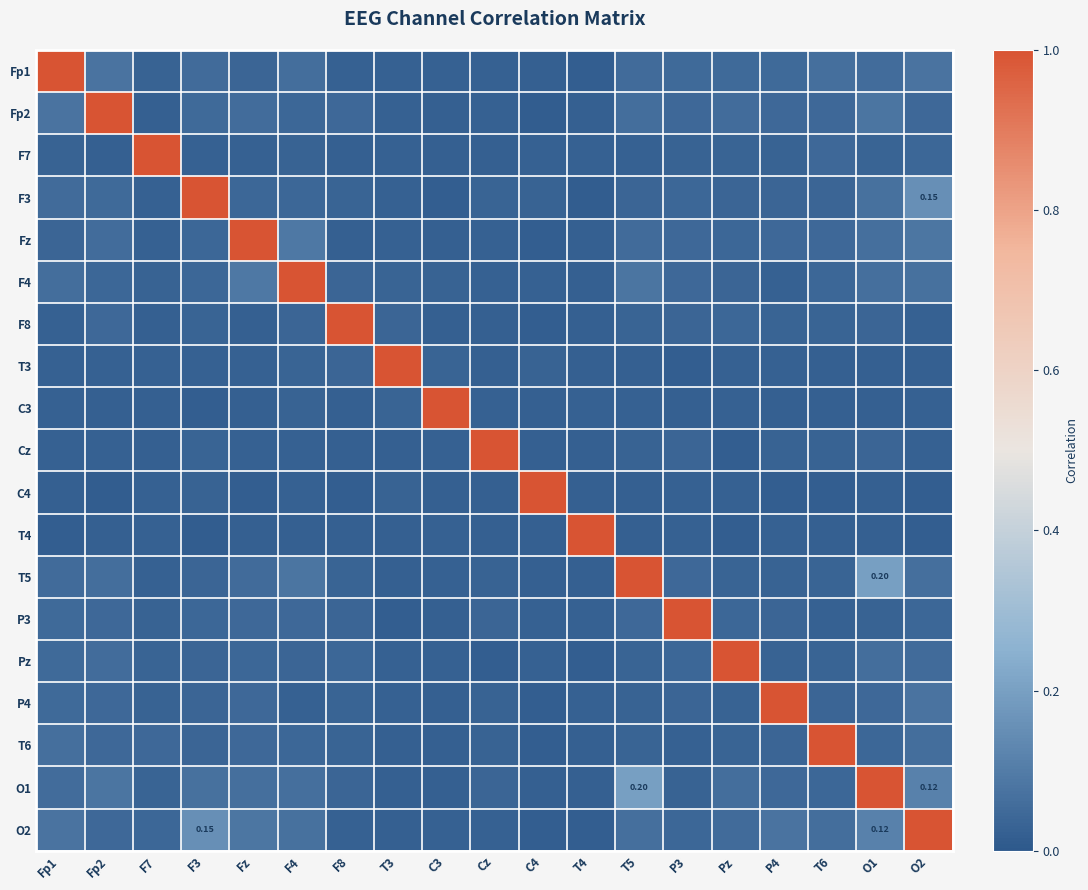

Where is P4 nearest to the value 0?

C4